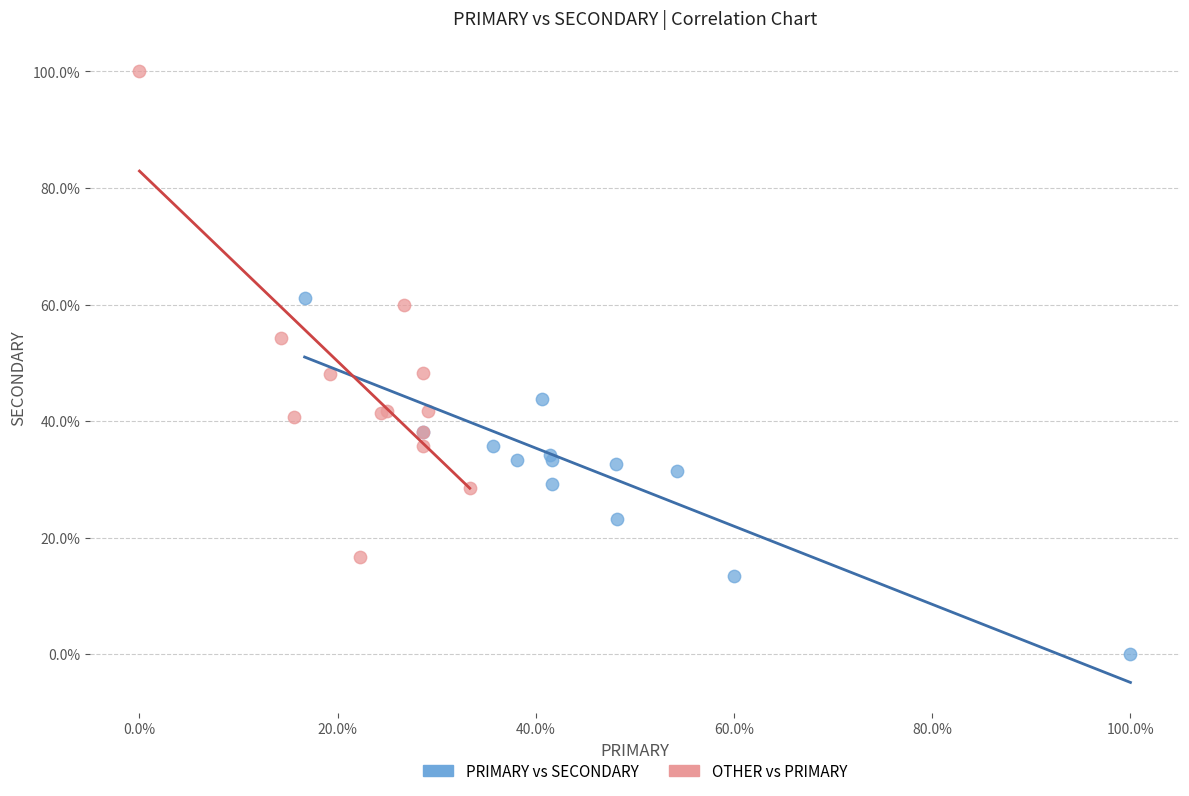

Which series has the largest Y range (max minus min)?

OTHER vs PRIMARY